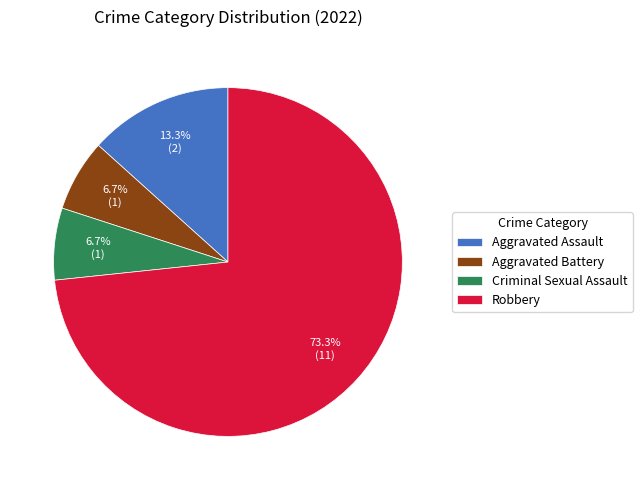

Is Robbery the majority of the pie?

Yes